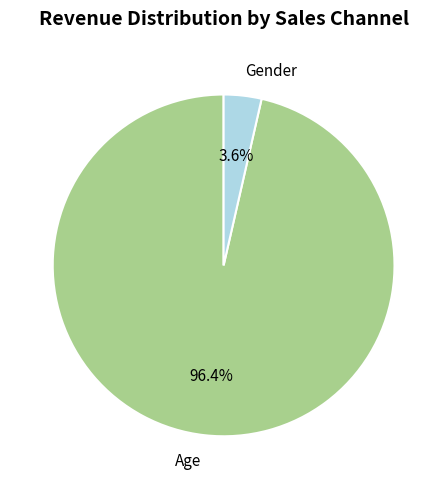

Is there any slice that represents more than half of the pie?

Yes